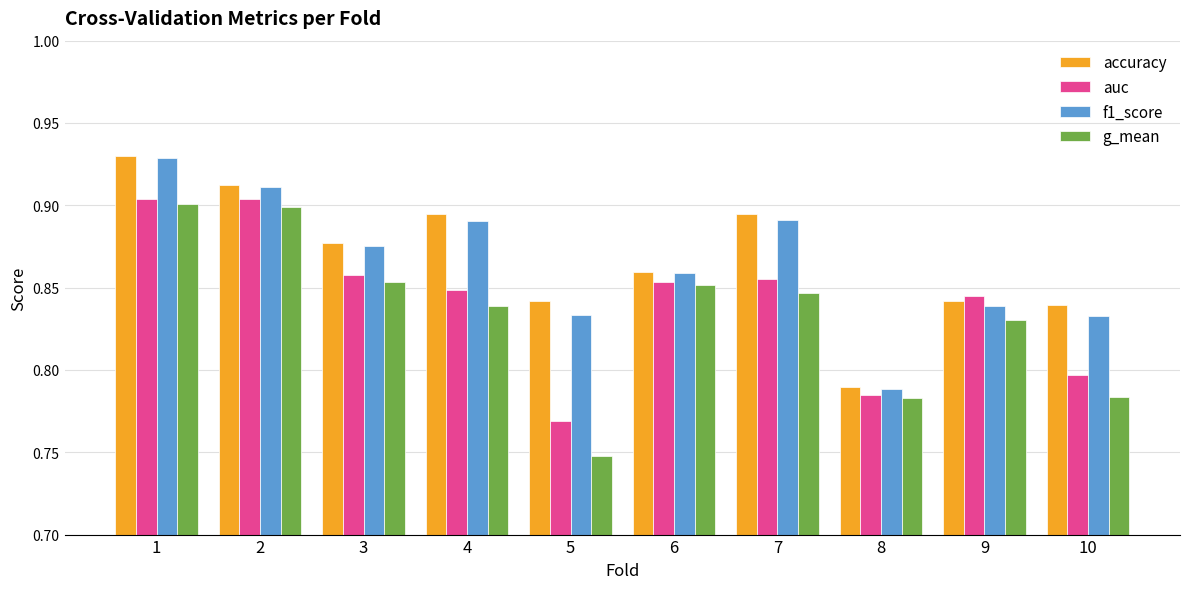

How many bars are there in each group?

4